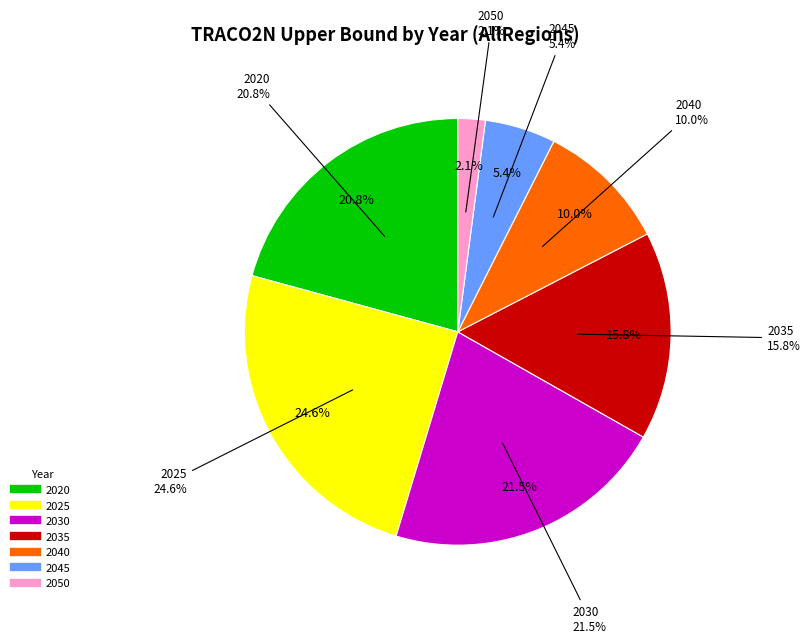

To the nearest percent, what percentage of the pie is 2035?

16%